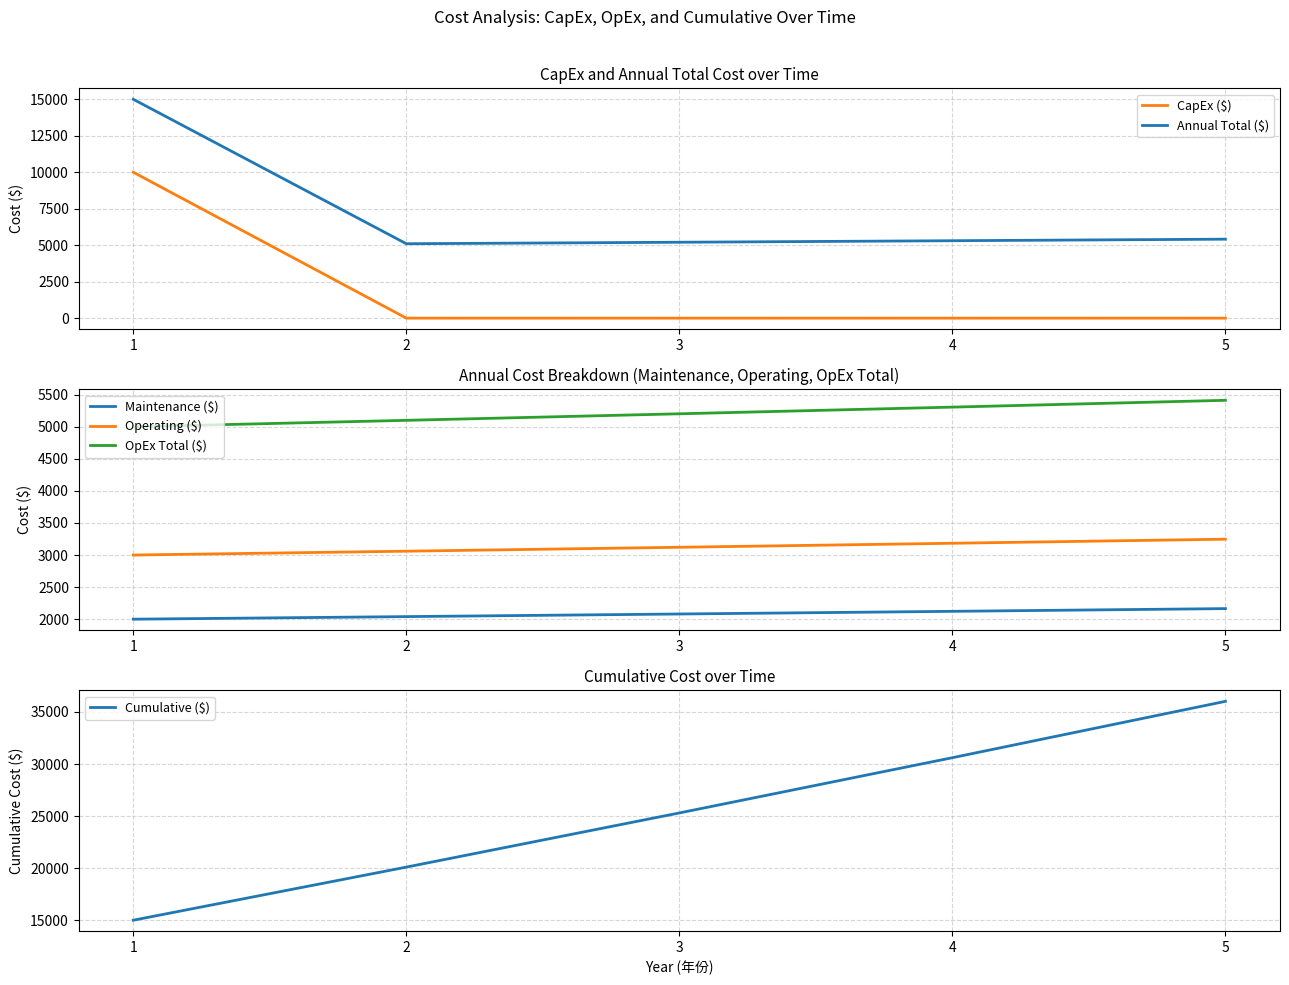

True or false: Cumulative ($) and OpEx Total ($) cross at least once.

False